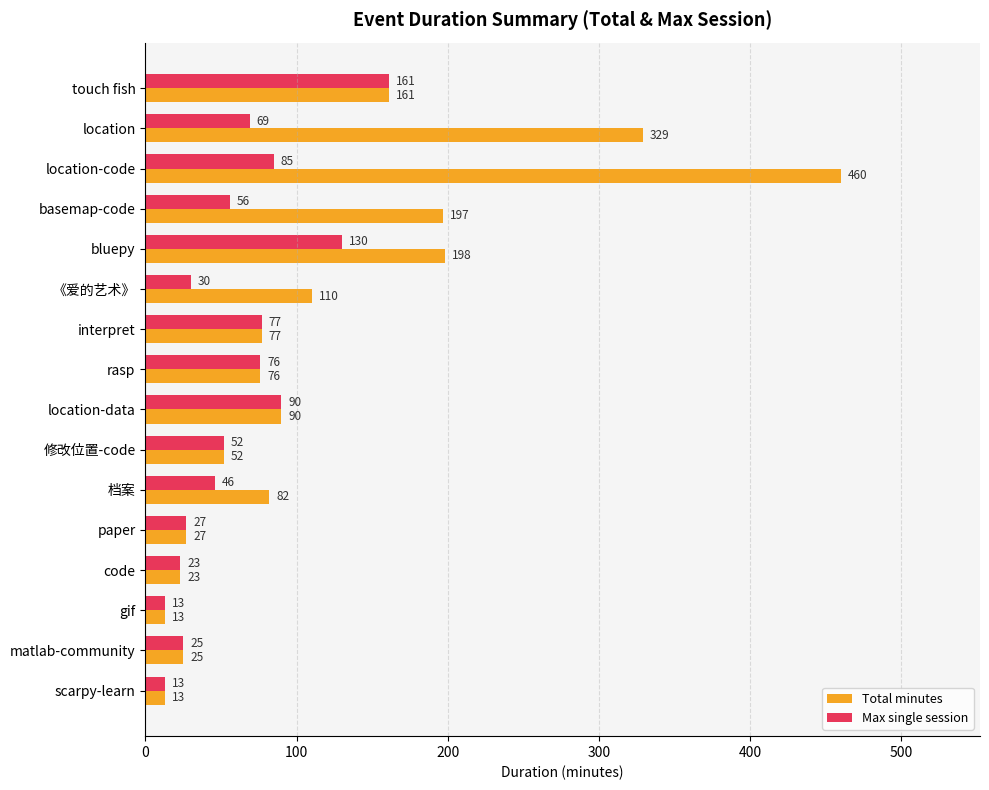

Count the number of categories in the chart.

16